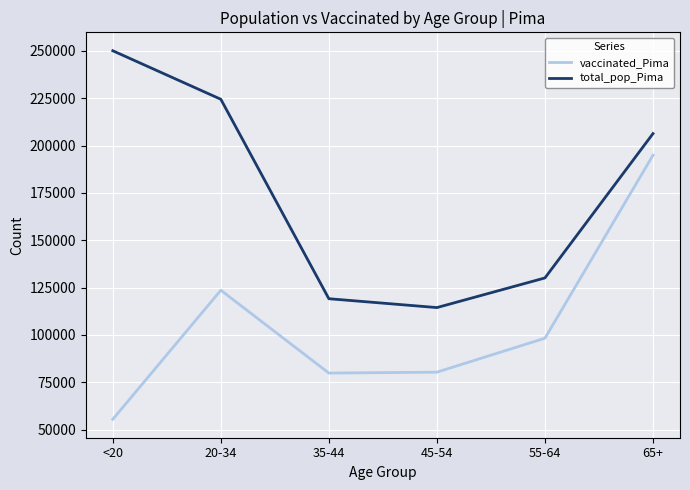

What is the maximum value for vaccinated_Pima?

194939